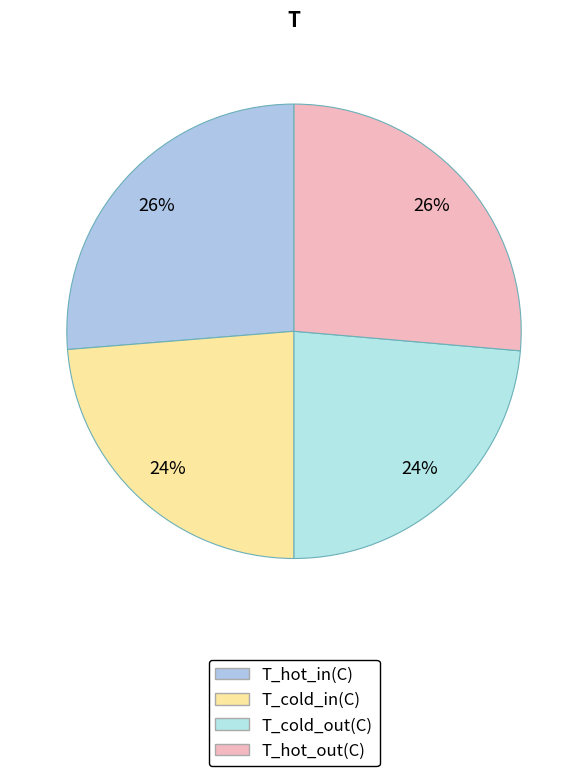

To the nearest percent, what percentage of the pie is T_hot_out(C)?

26%